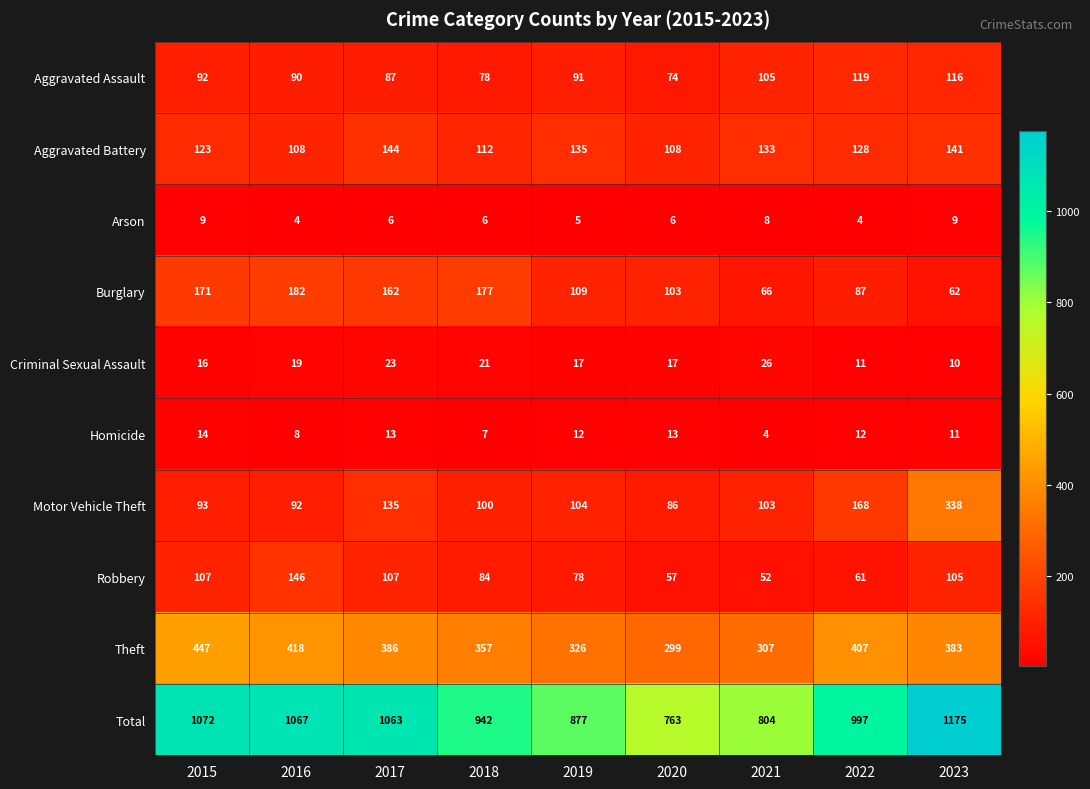

What is the average value of the Burglary series?

124